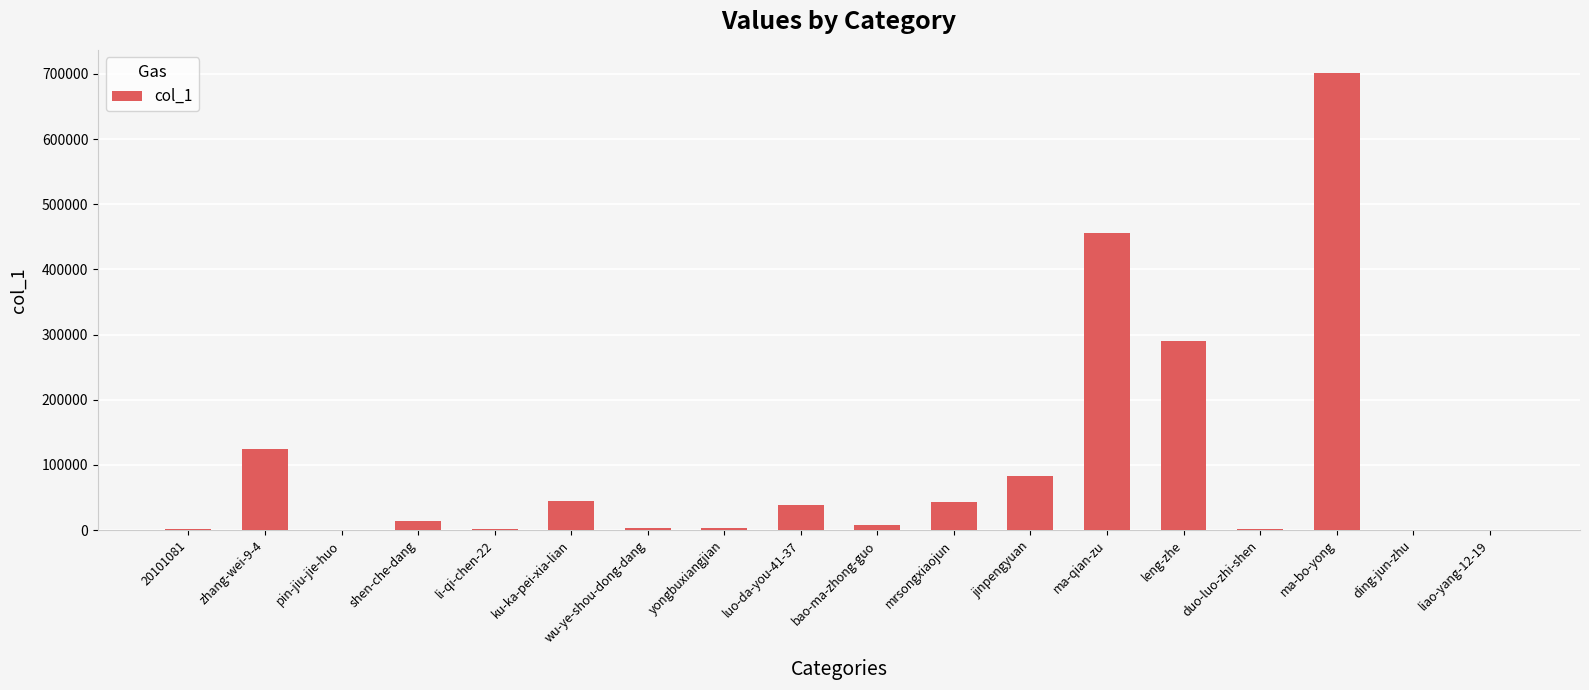

What is the sum of all values?

1815508